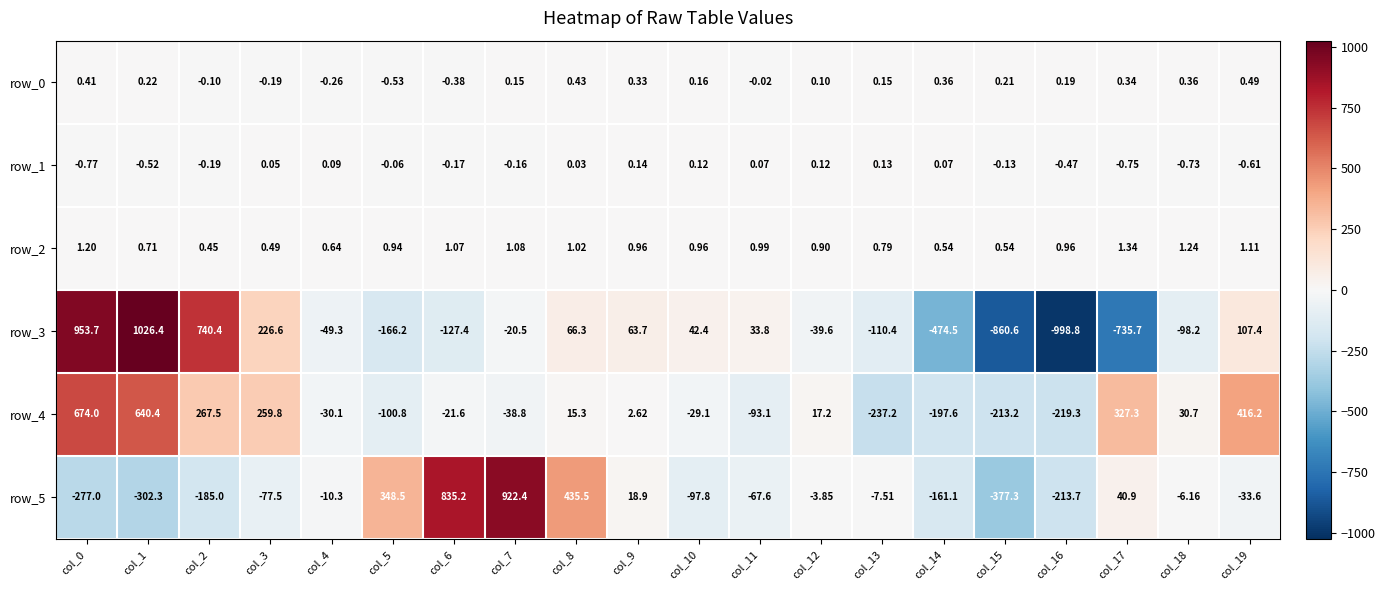

At which category is the sum across all series the highest?

col_1